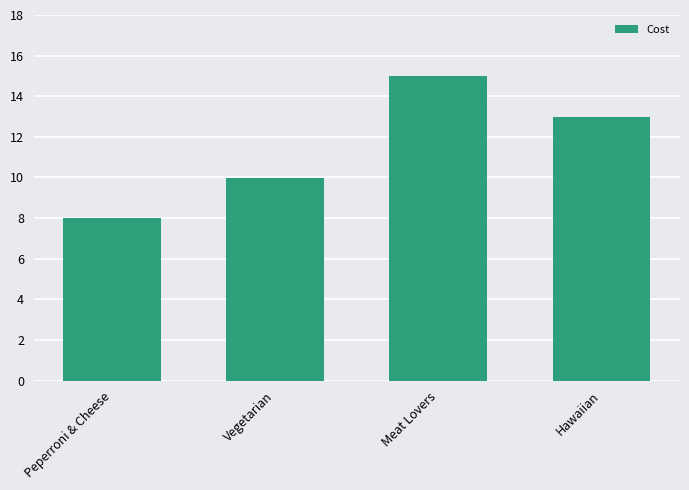

What is the difference between the values at Meat Lovers and Hawaiian?

2.0